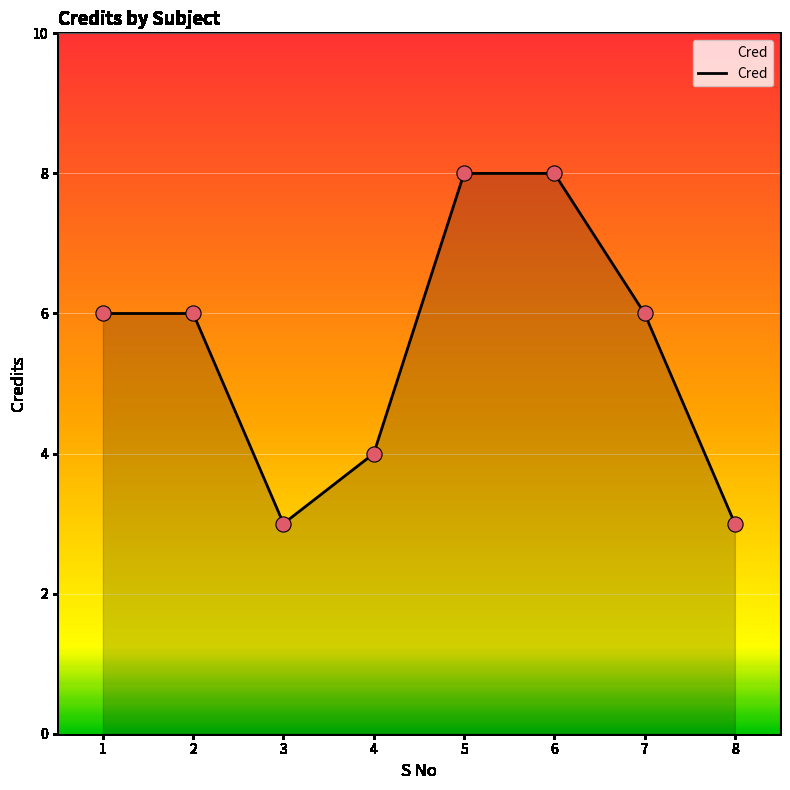

Approximately how many times larger is the value at 6 compared to 3?

2.7